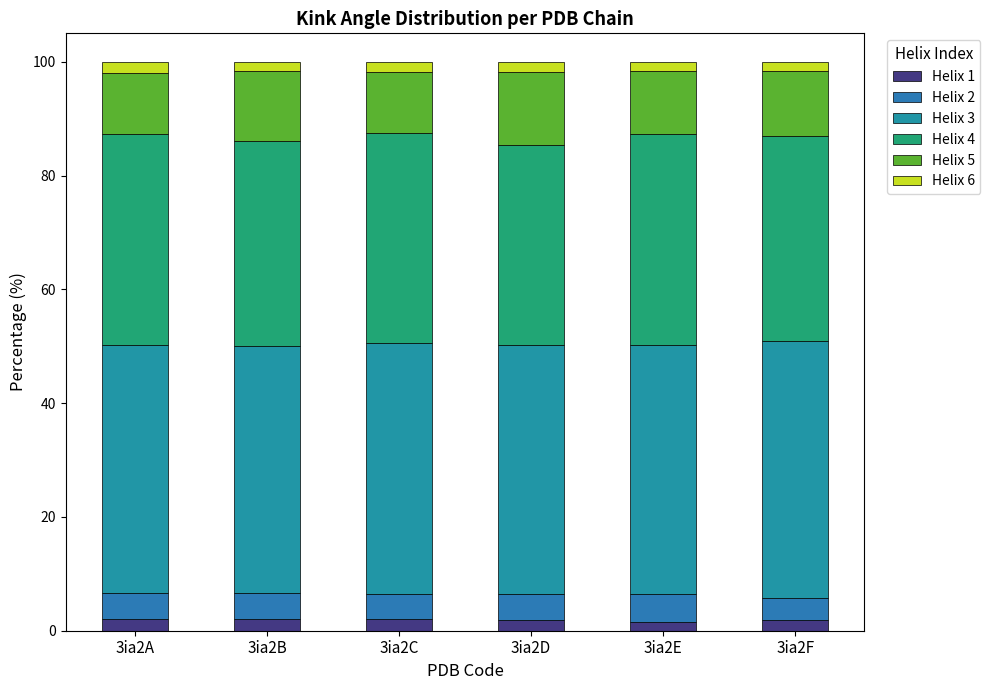

Is it true that Helix 3 equals 43.5 at 3ia2A?

True